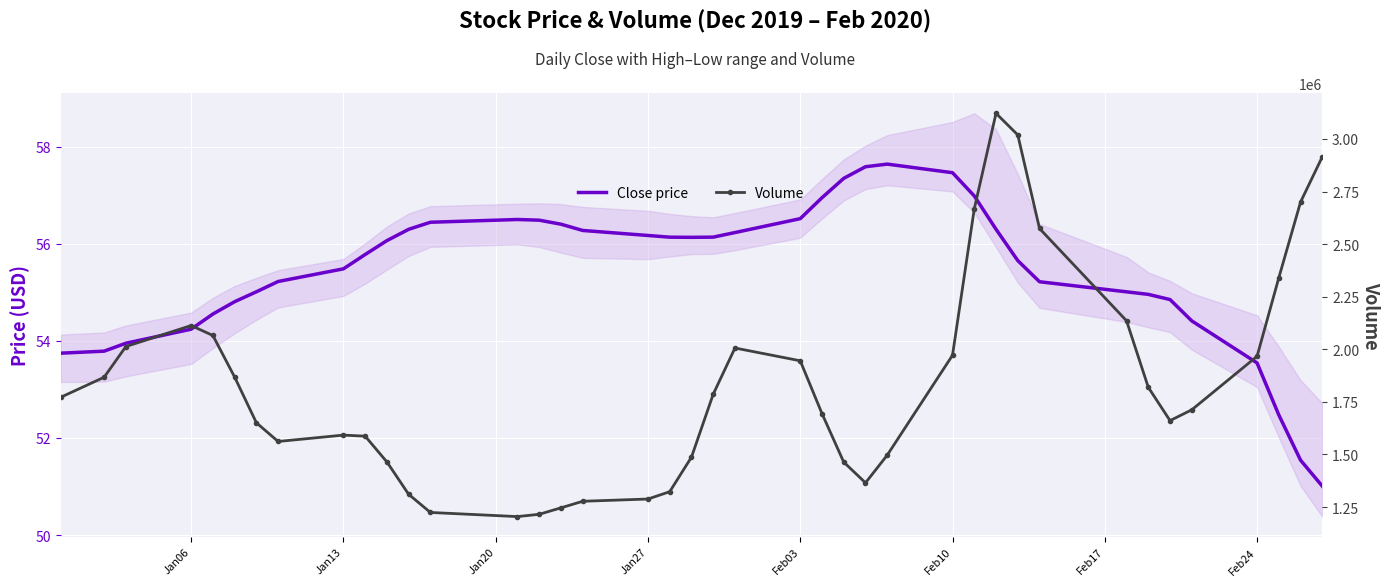

What is the value of the Close price point at the 13th from the left?

56.4